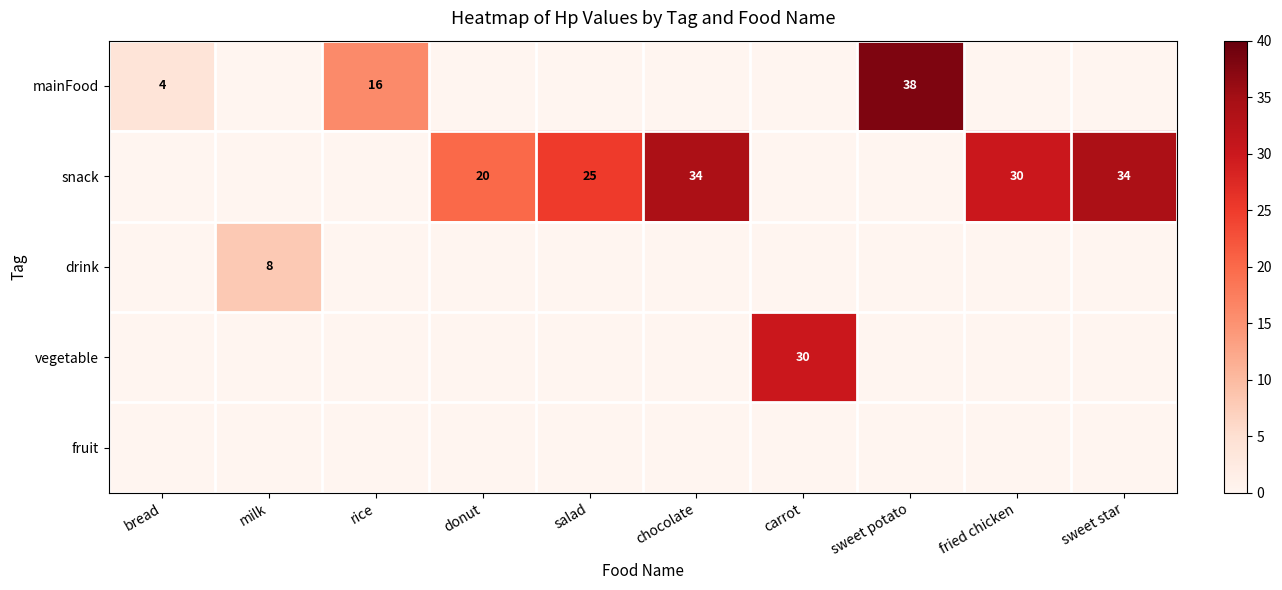

The value of vegetable at carrot is 30. True or false?

True